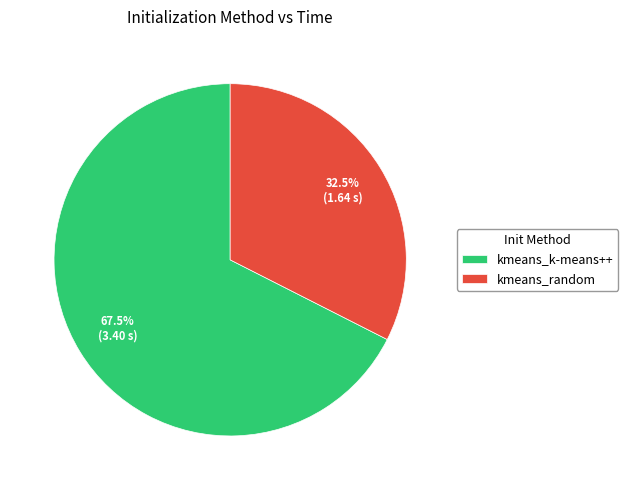

How many segments does this pie chart have?

2